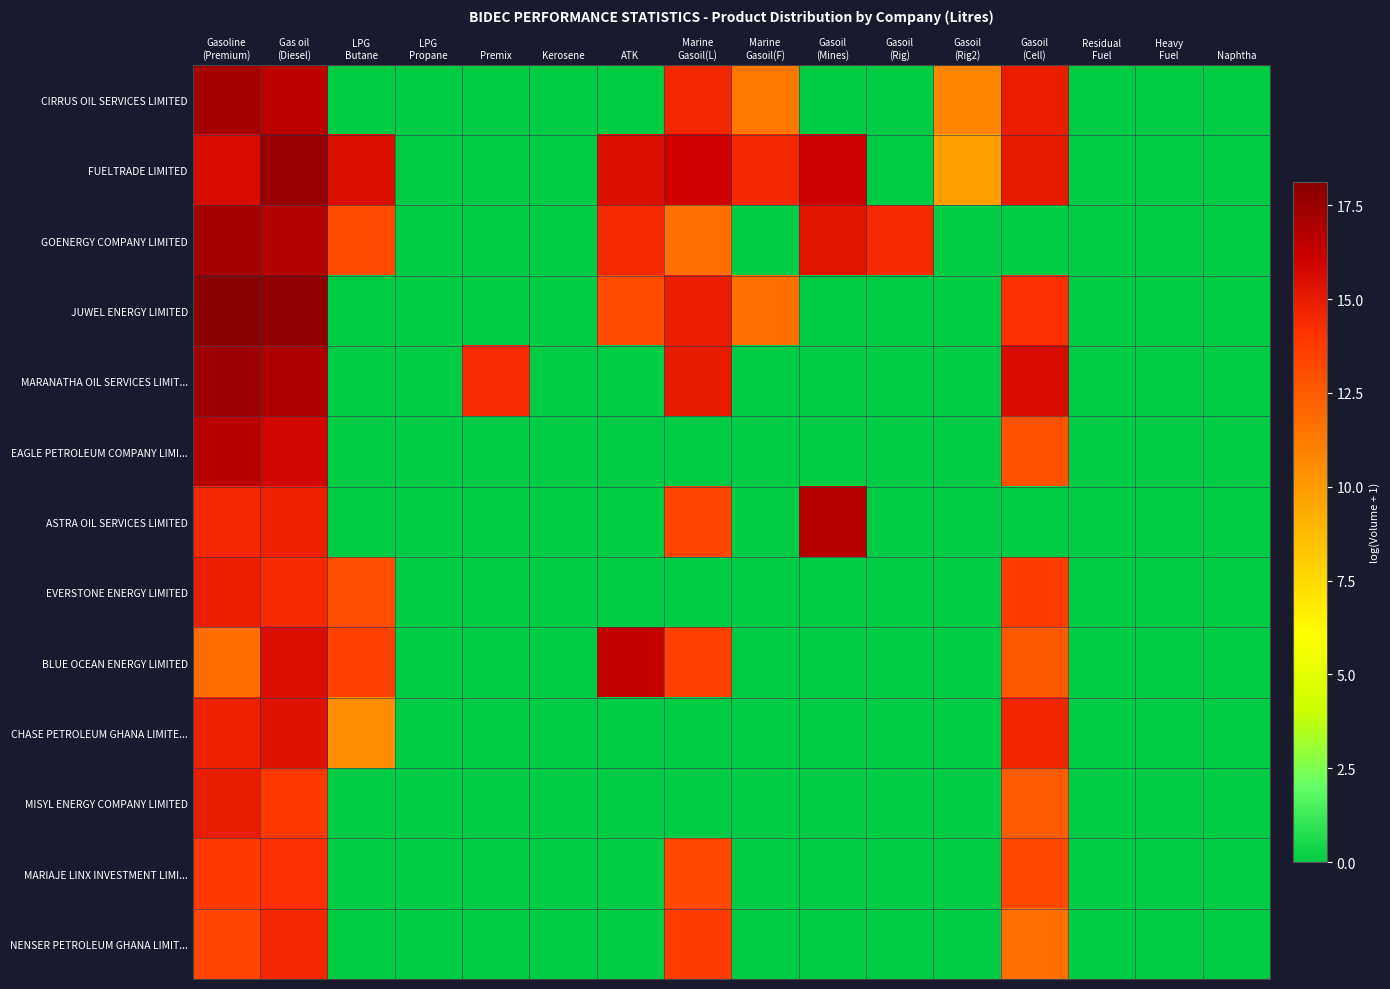

How many series are shown in this chart?

13